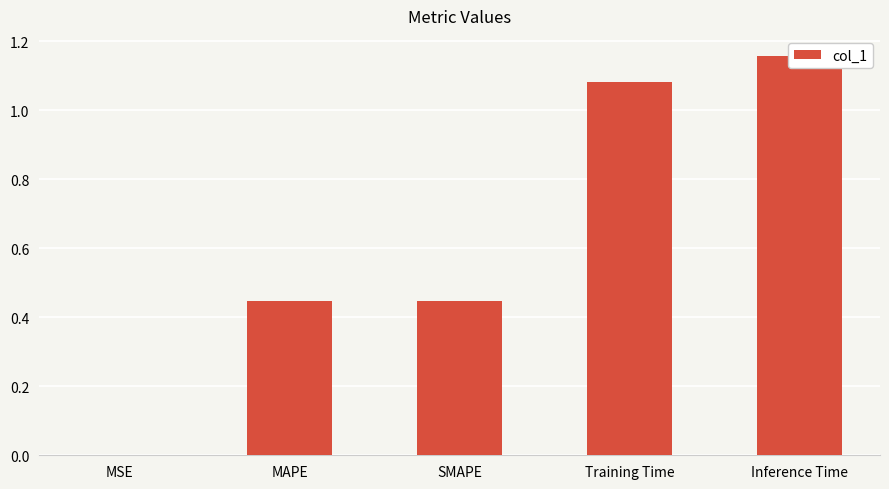

Which has a higher value, SMAPE or MSE?

SMAPE